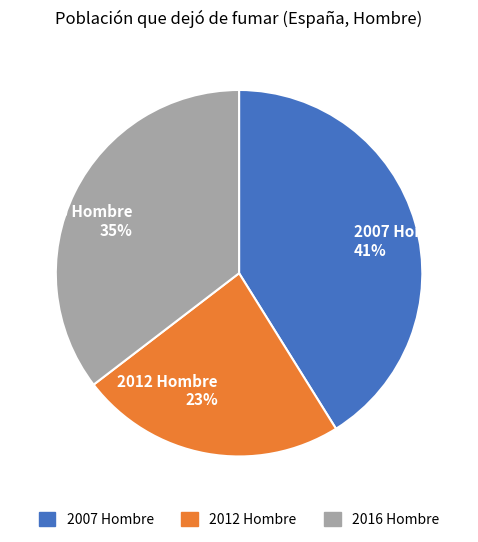

Which slice is the smallest?

2012 Hombre